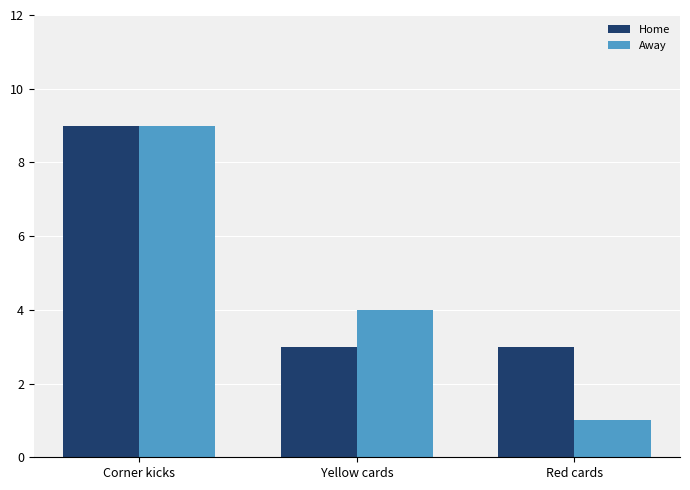

Which series has the largest range (max minus min)?

Away